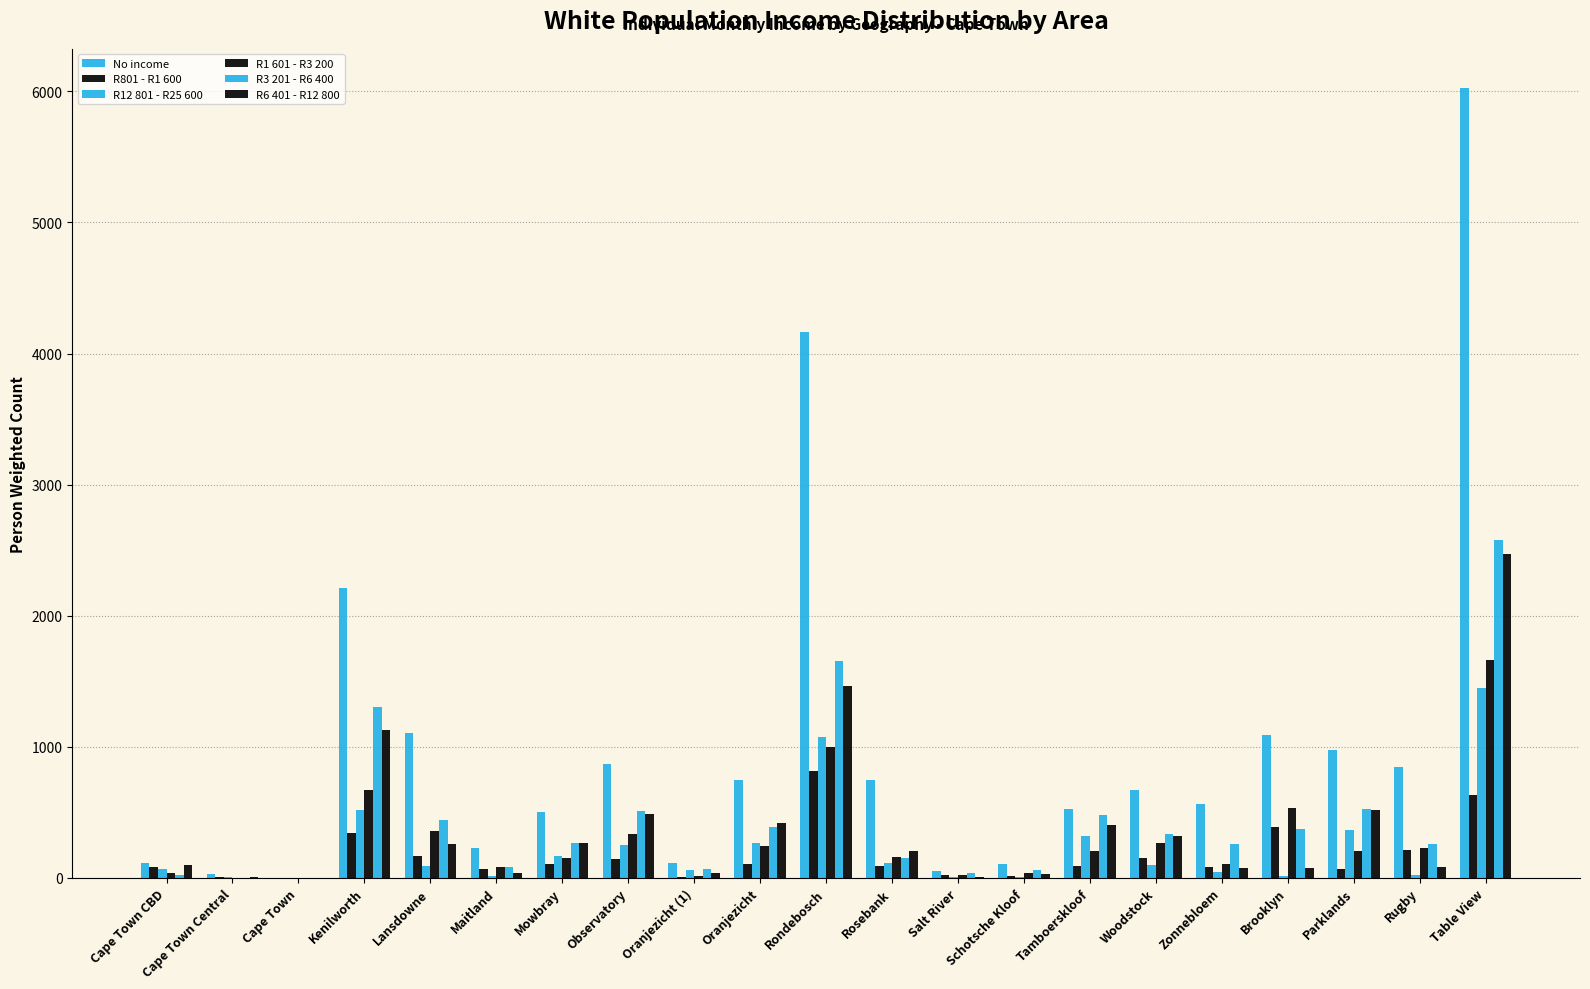

Count the number of data series in this chart.

6